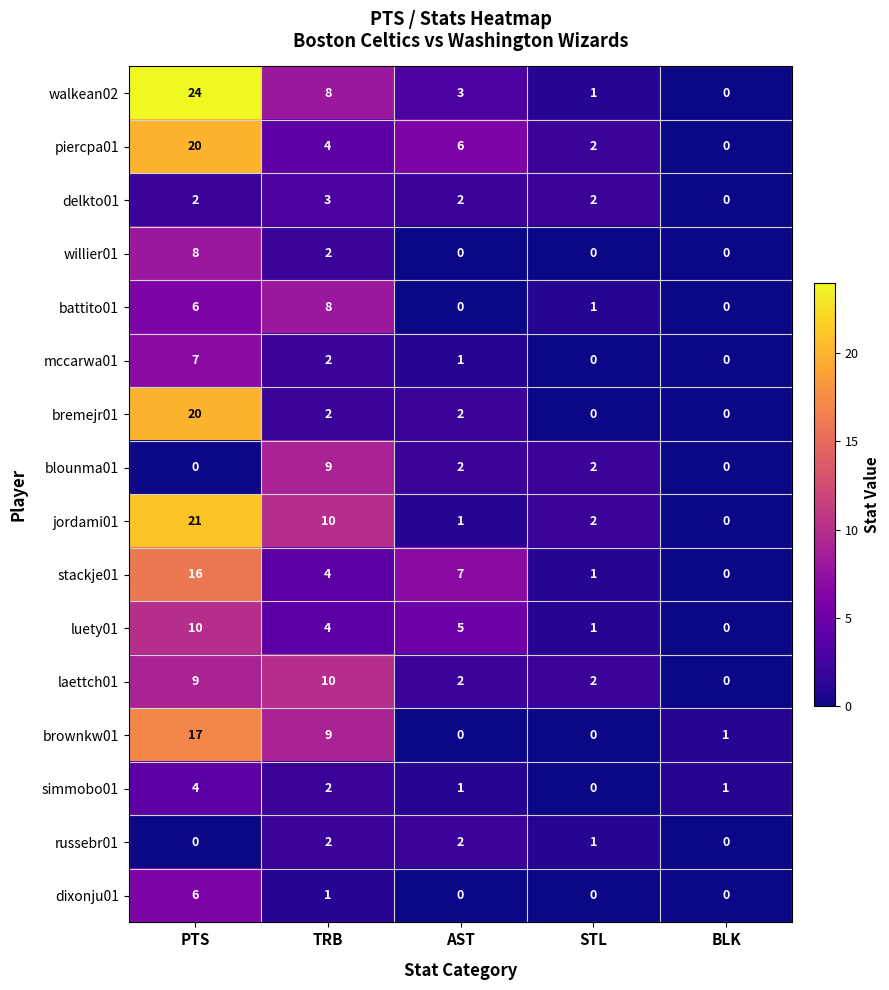

How many positive values does the jordami01 series have?

4